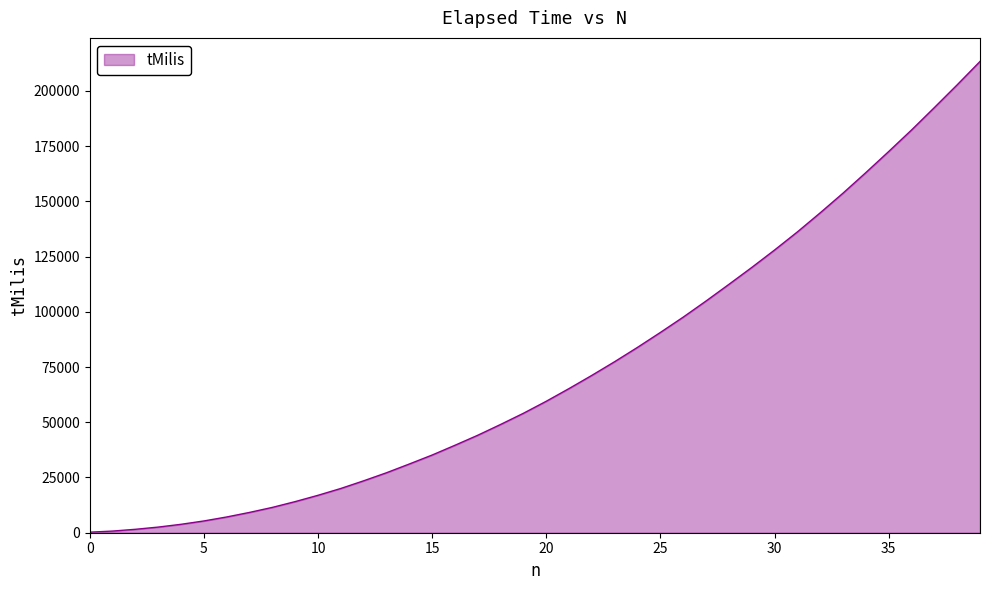

What is the maximum value shown in the chart?

213290